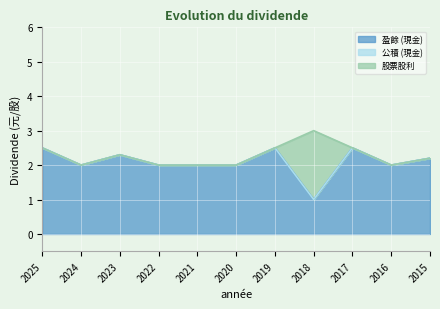

What are all the series names shown in the legend?

盈餘 (現金), 公積 (現金), 股票股利